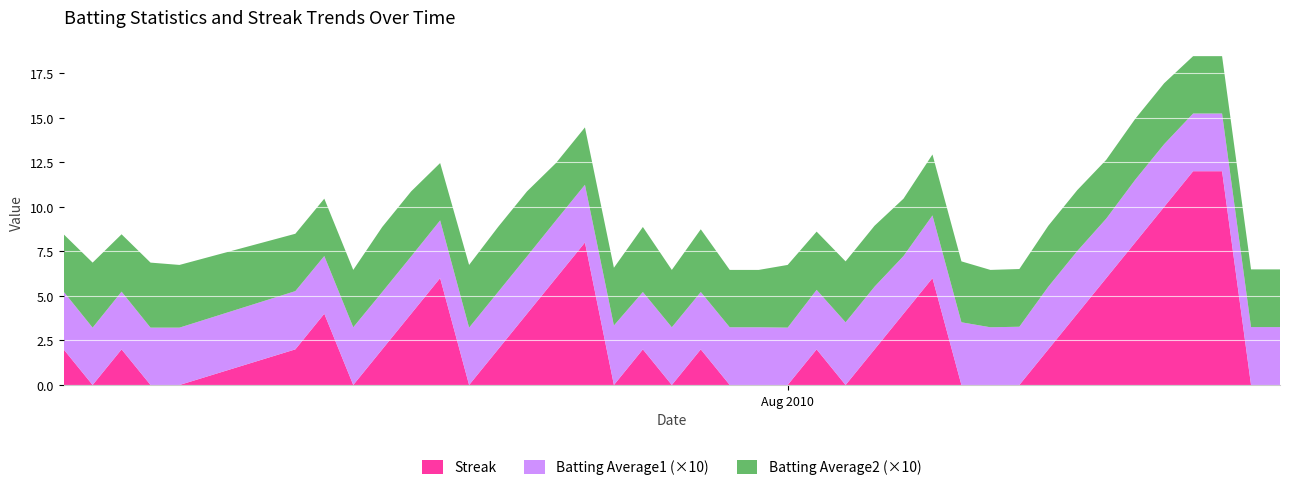

Reading right to left, extract all data points from this chart.

Streak: 2010-08-18=0.0	2010-08-17=0.0	2010-08-16=12.0	2010-08-15=12.0	2010-08-14=10.0	2010-08-13=8.0	2010-08-12=6.0	2010-08-11=4.0	2010-08-10=2.0	2010-08-09=0.0	2010-08-08=0.0	2010-08-07=0.0	2010-08-06=6.0	2010-08-05=4.0	2010-08-04=2.0	2010-08-03=0.0	2010-08-02=2.0	2010-08-01=0.0	2010-07-31=0.0	2010-07-30=0.0	2010-07-29=2.0	2010-07-28=0.0	2010-07-27=2.0	2010-07-26=0.0	2010-07-25=8.0	2010-07-24=6.0	2010-07-23=4.0	2010-07-22=2.0	2010-07-21=0.0	2010-07-20=6.0	2010-07-19=4.0	2010-07-18=2.0	2010-07-17=0.0	2010-07-16=4.0	2010-07-15=2.0	2010-07-11=0.0	2010-07-10=0.0	2010-07-09=2.0	2010-07-08=0.0	2010-07-07=2.0
Batting Average1: 2010-08-18=0.3	2010-08-17=0.3	2010-08-16=0.3	2010-08-15=0.3	2010-08-14=0.4	2010-08-13=0.4	2010-08-12=0.3	2010-08-11=0.4	2010-08-10=0.4	2010-08-09=0.3	2010-08-08=0.3	2010-08-07=0.4	2010-08-06=0.4	2010-08-05=0.3	2010-08-04=0.4	2010-08-03=0.4	2010-08-02=0.3	2010-08-01=0.3	2010-07-31=0.3	2010-07-30=0.3	2010-07-29=0.3	2010-07-28=0.3	2010-07-27=0.3	2010-07-26=0.3	2010-07-25=0.3	2010-07-24=0.3	2010-07-23=0.3	2010-07-22=0.3	2010-07-21=0.3	2010-07-20=0.3	2010-07-19=0.3	2010-07-18=0.3	2010-07-17=0.3	2010-07-16=0.3	2010-07-15=0.3	2010-07-11=0.3	2010-07-10=0.3	2010-07-09=0.3	2010-07-08=0.3	2010-07-07=0.3
Batting Average2: 2010-08-18=0.3	2010-08-17=0.3	2010-08-16=0.3	2010-08-15=0.3	2010-08-14=0.3	2010-08-13=0.3	2010-08-12=0.3	2010-08-11=0.3	2010-08-10=0.3	2010-08-09=0.3	2010-08-08=0.3	2010-08-07=0.3	2010-08-06=0.3	2010-08-05=0.3	2010-08-04=0.3	2010-08-03=0.3	2010-08-02=0.3	2010-08-01=0.4	2010-07-31=0.3	2010-07-30=0.3	2010-07-29=0.4	2010-07-28=0.3	2010-07-27=0.4	2010-07-26=0.3	2010-07-25=0.3	2010-07-24=0.3	2010-07-23=0.4	2010-07-22=0.4	2010-07-21=0.4	2010-07-20=0.3	2010-07-19=0.4	2010-07-18=0.4	2010-07-17=0.3	2010-07-16=0.3	2010-07-15=0.3	2010-07-11=0.4	2010-07-10=0.4	2010-07-09=0.3	2010-07-08=0.4	2010-07-07=0.3